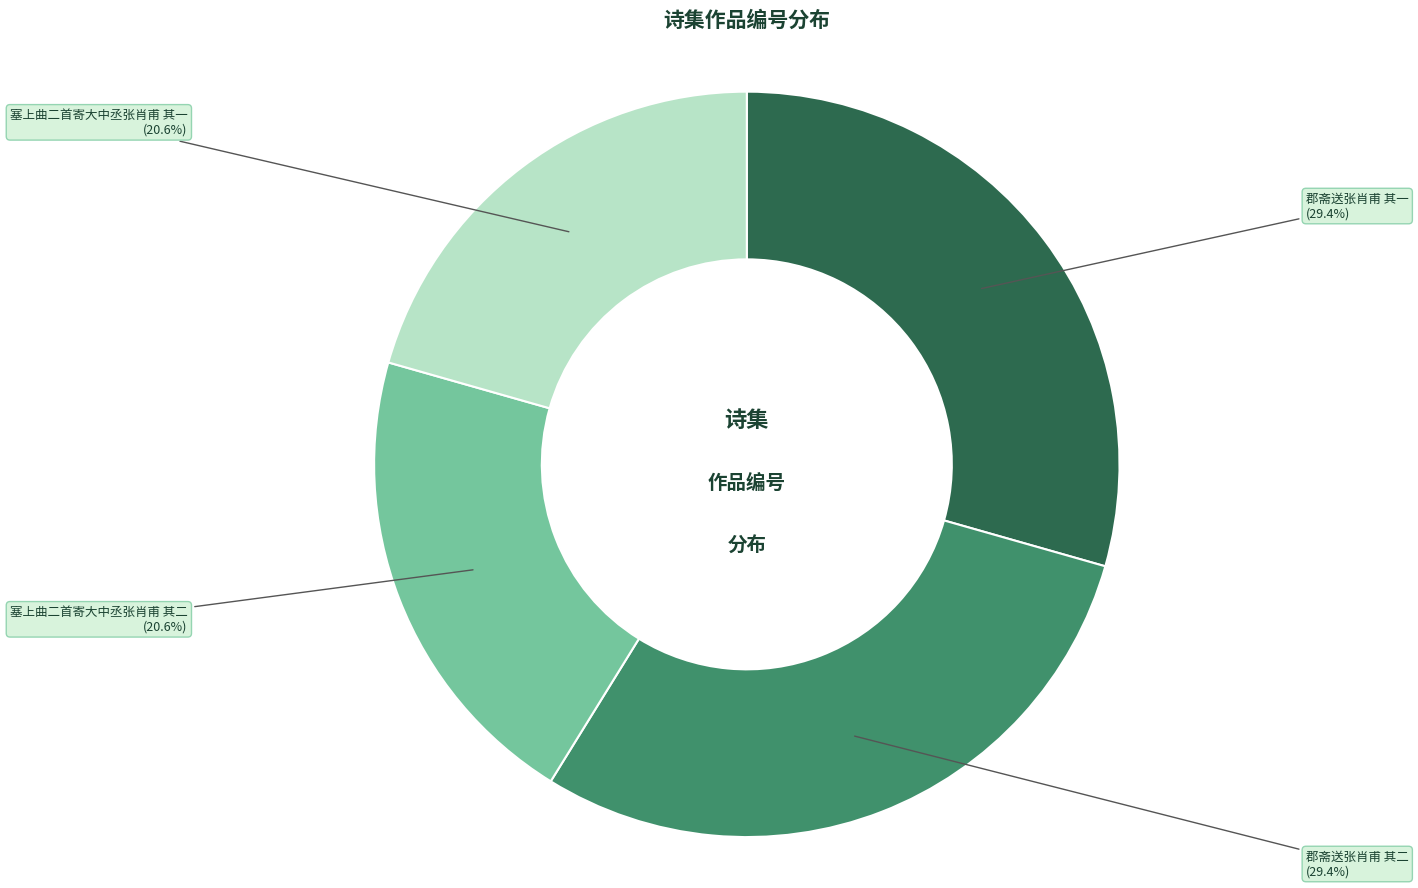

How much of the chart is everything except 郡斋送张肖甫 其一?

70.6%